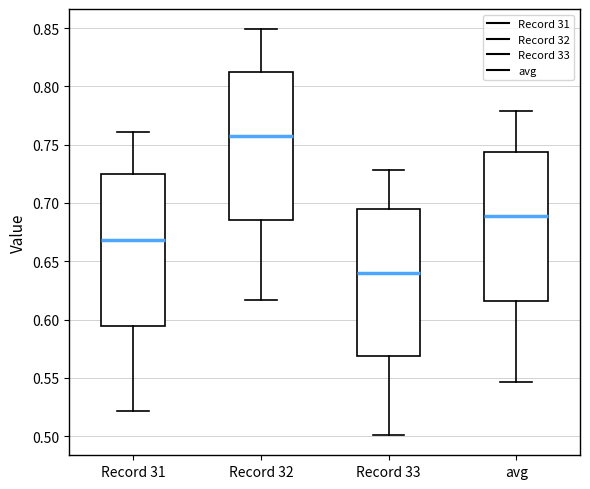

Reading left to right, transcribe this box plot: for each box, give where its median line is, the range the box spans, and where its two whiskers end, as read against the y-axis. The values are not printed on the chart, so give them approximately, as read against the axis.

Record 31: median 0.670, box 0.595 to 0.725, whiskers 0.520 to 0.760
Record 32: median 0.760, box 0.685 to 0.815, whiskers 0.615 to 0.850
Record 33: median 0.640, box 0.570 to 0.695, whiskers 0.500 to 0.730
avg: median 0.690, box 0.615 to 0.745, whiskers 0.545 to 0.780